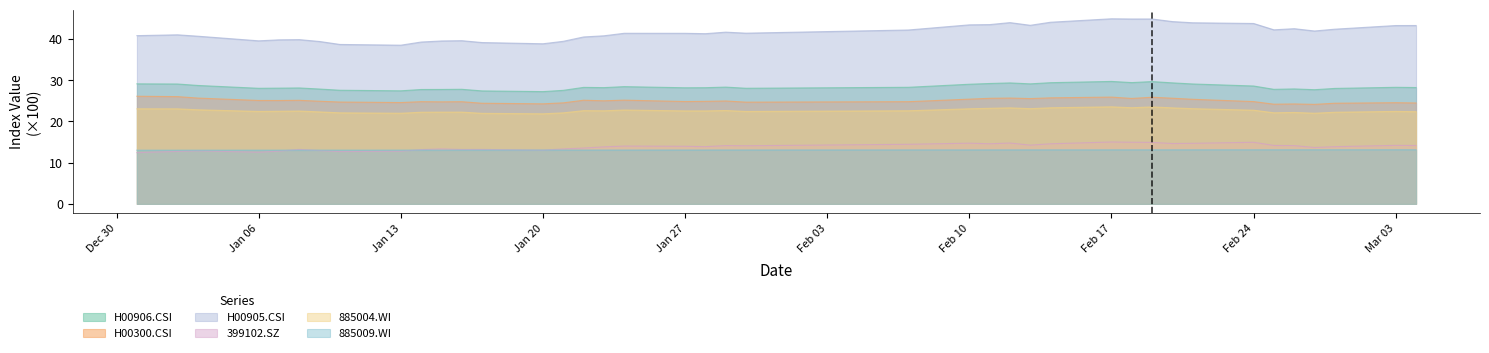

Rank the series at 2014-02-12 from lowest to highest value.

885009.WI, 399102.SZ, 885004.WI, H00300.CSI, H00906.CSI, H00905.CSI